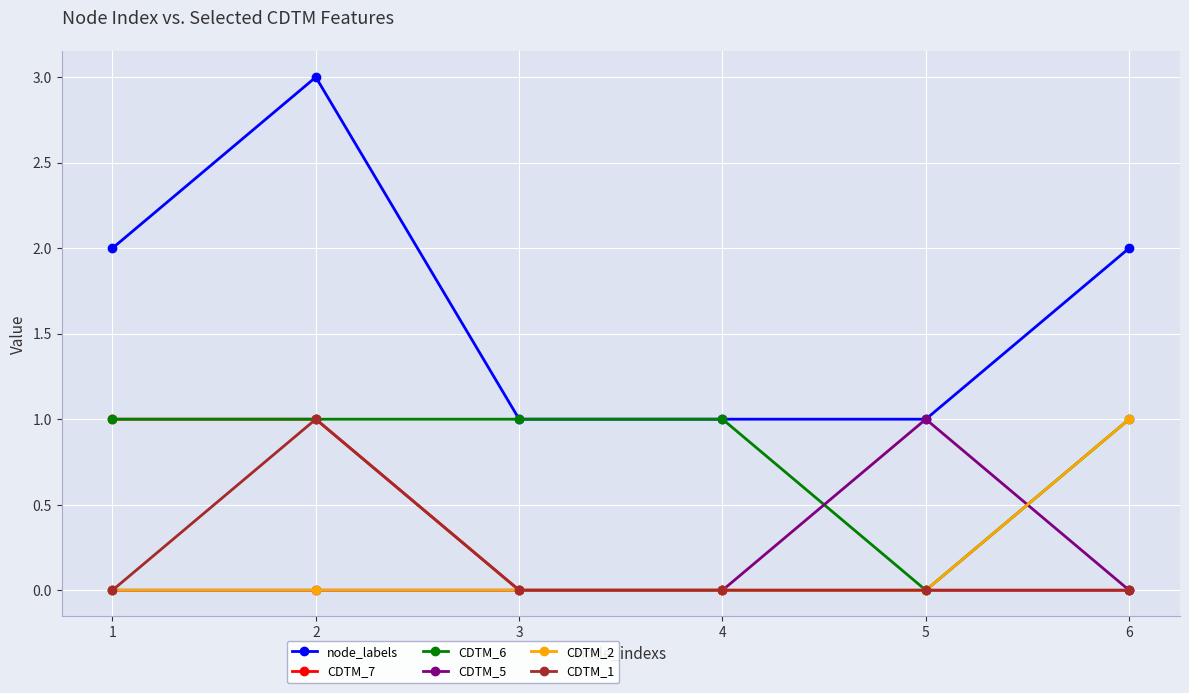

Which series has the largest range (max minus min)?

node_labels